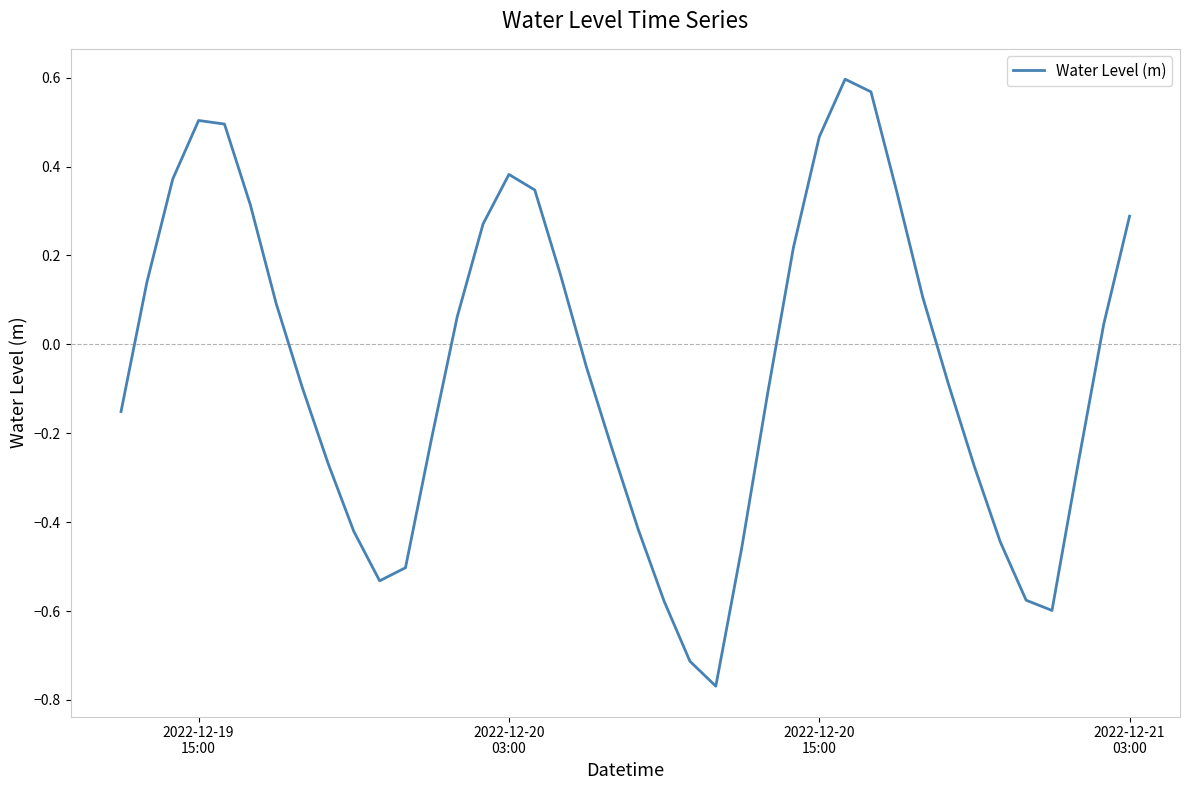

What is the difference between the maximum and minimum values?

1.4